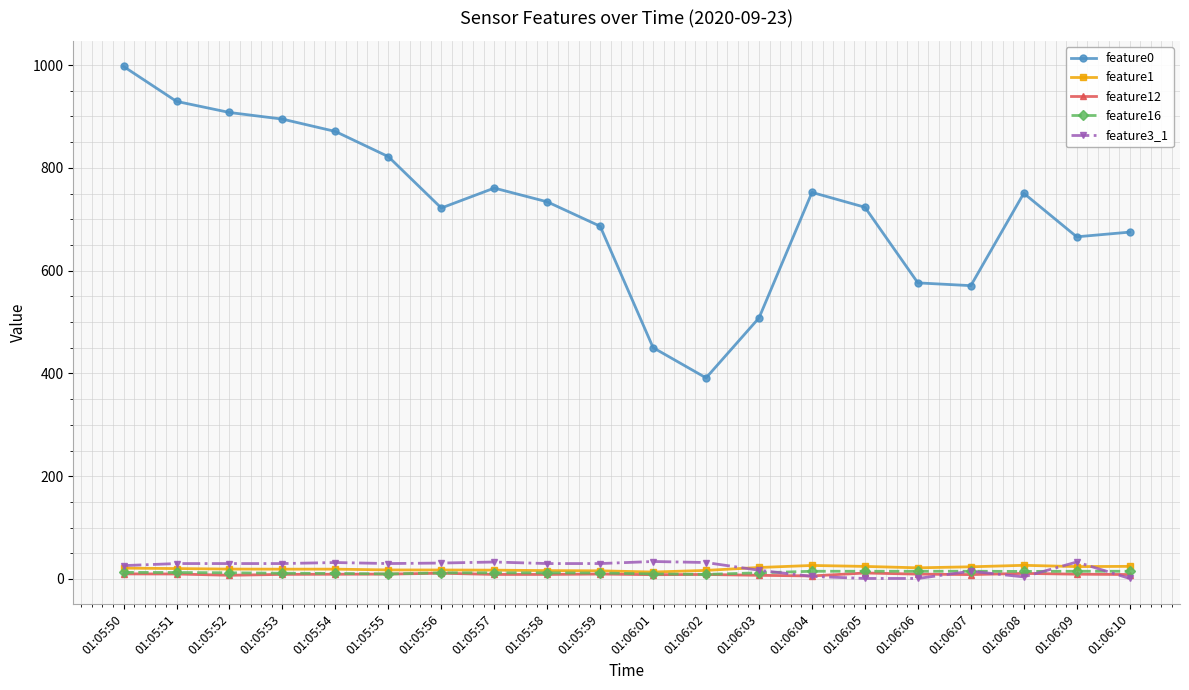

At how many categories does at least one series exceed 680?

13